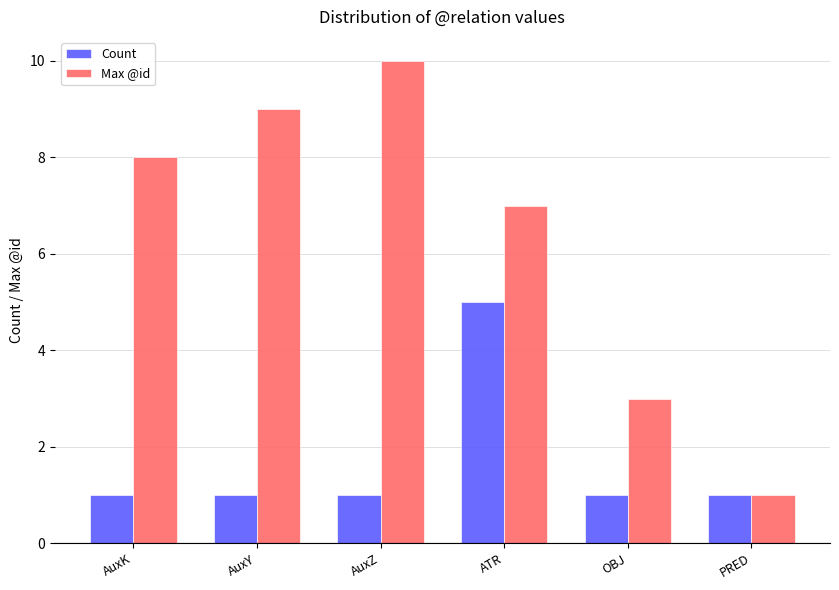

How many series are shown in this chart?

2